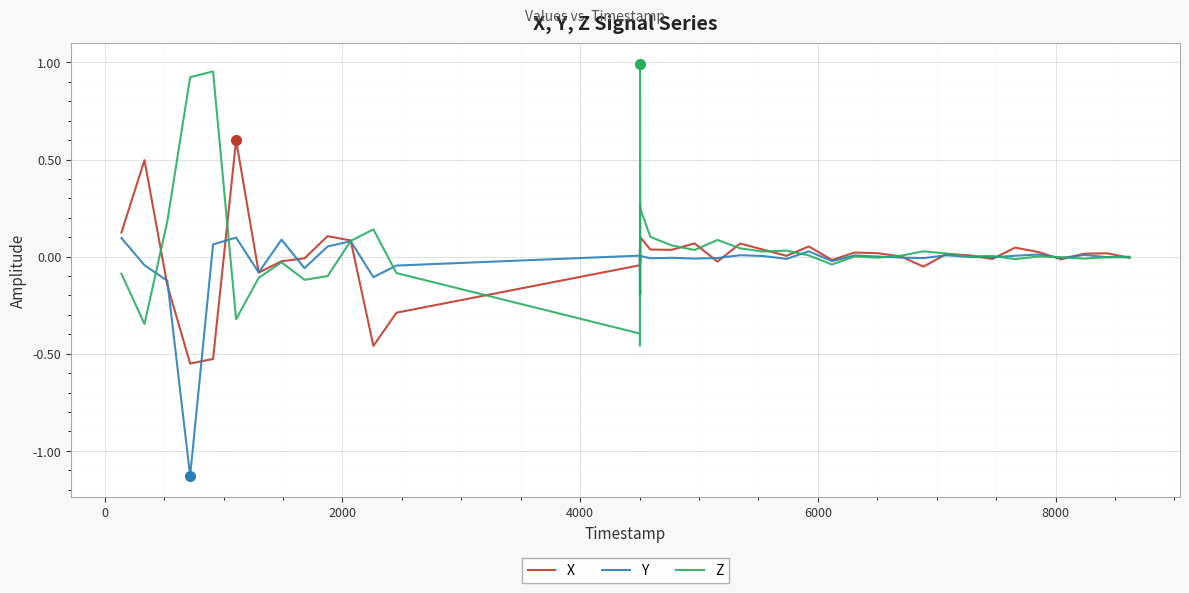

List the series in order of their peak value, highest first.

Z, X, Y